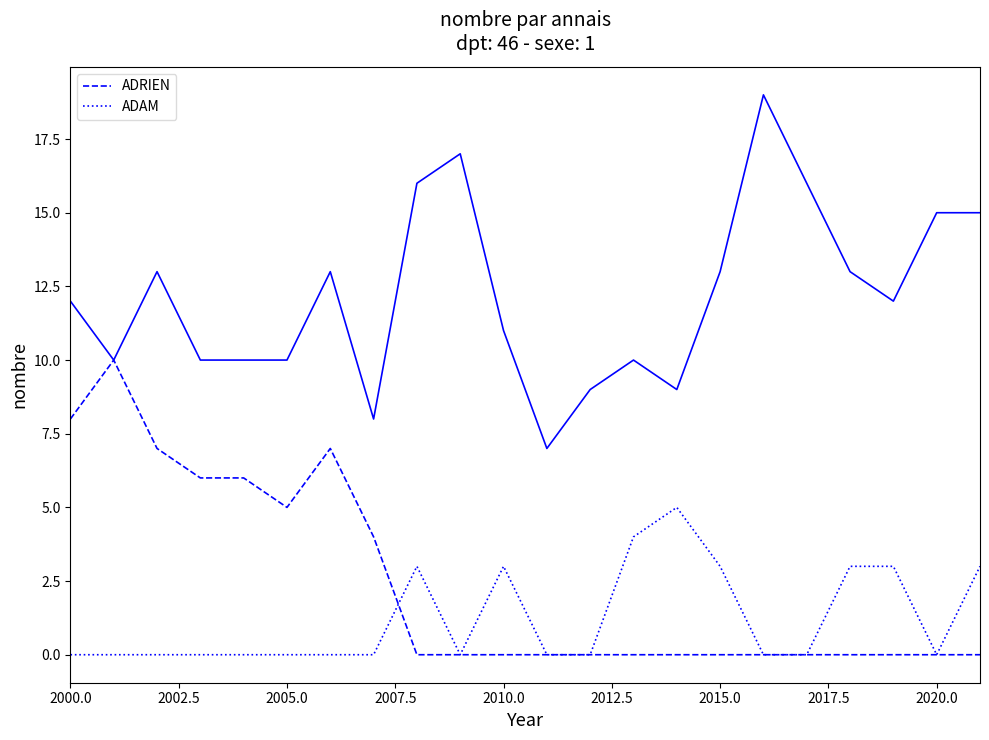

The value of ADRIEN at 2000.0 is 8. True or false?

True